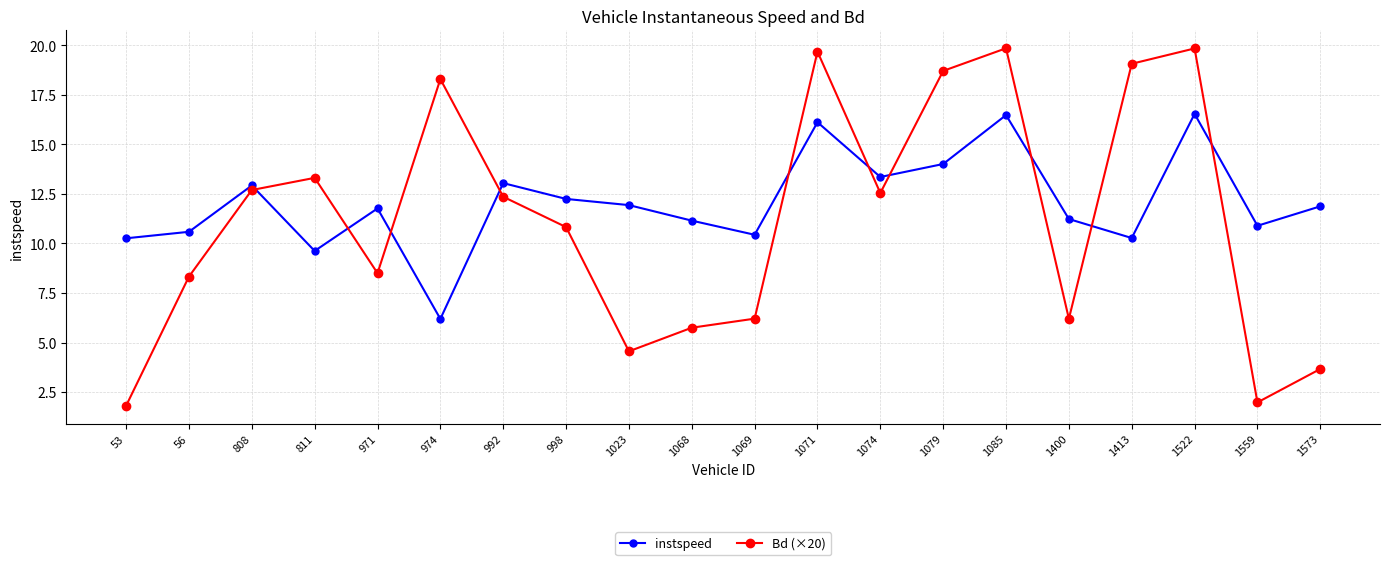

Rank the series by their average value, from lowest to highest.

Bd (×20), instspeed